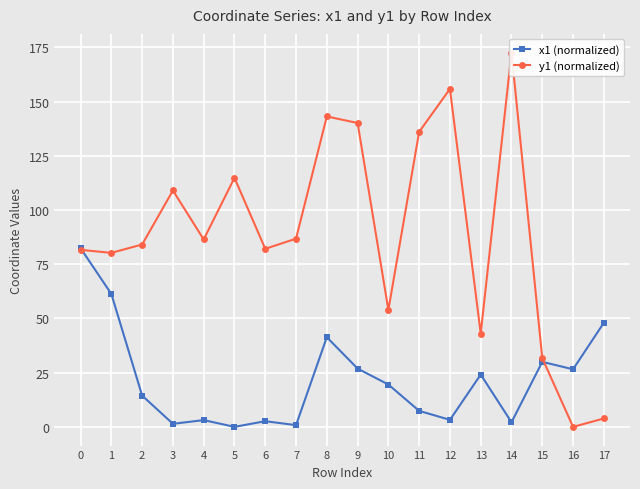

Which series has the largest range (max minus min)?

y1 (normalized)